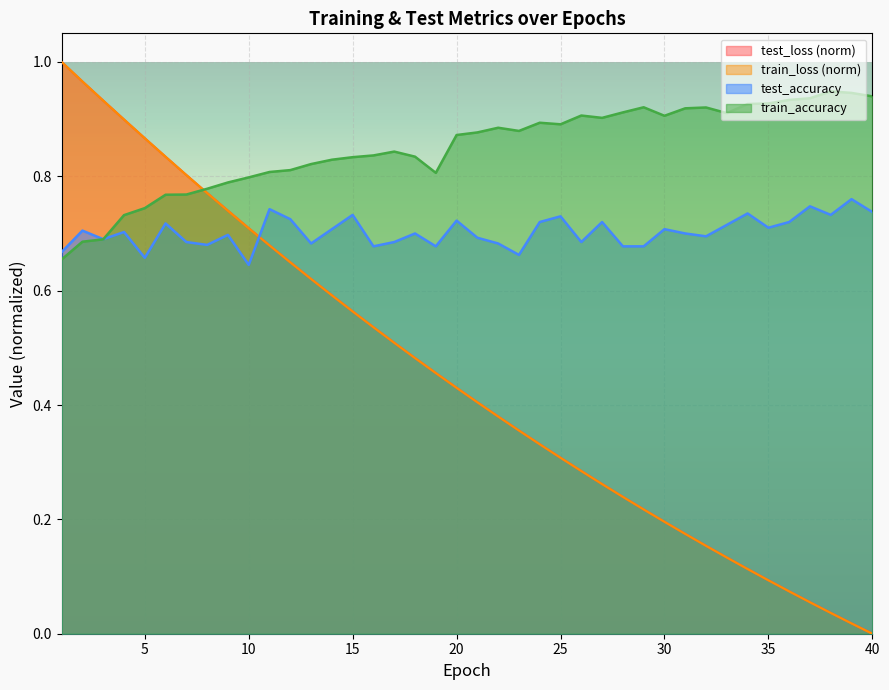

How many times do train_accuracy and train_loss cross each other?

1